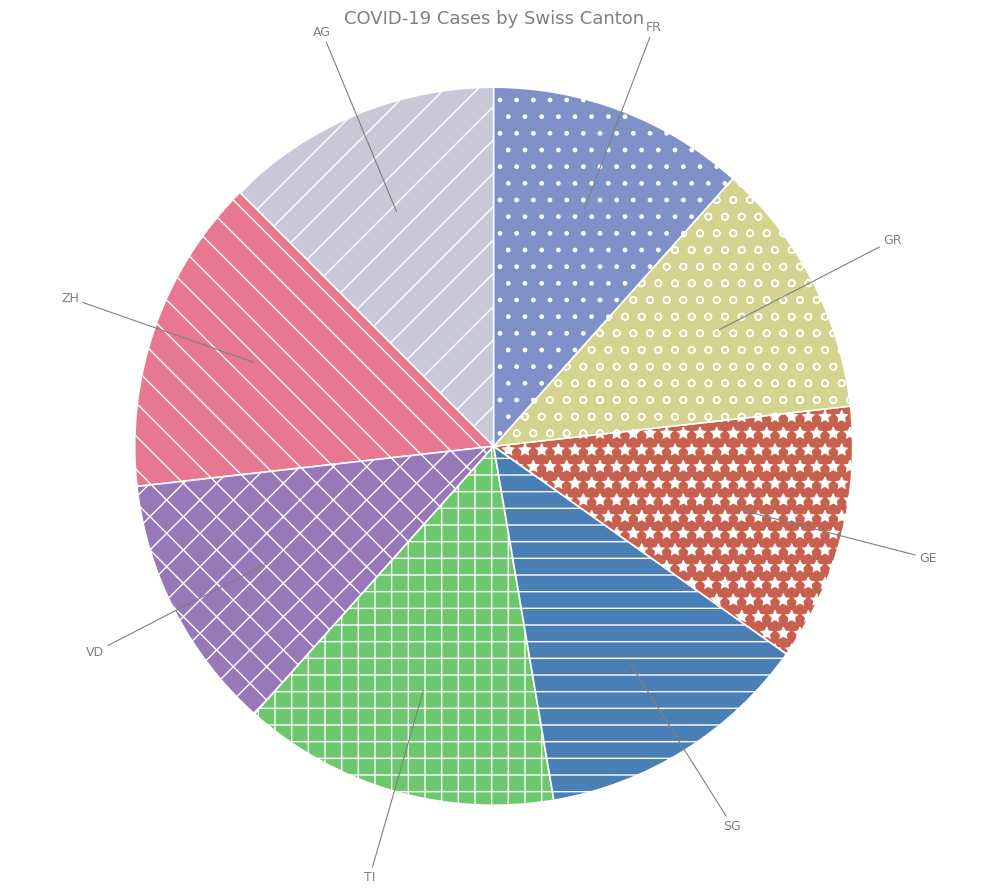

Does GE represent more than half of the total?

No